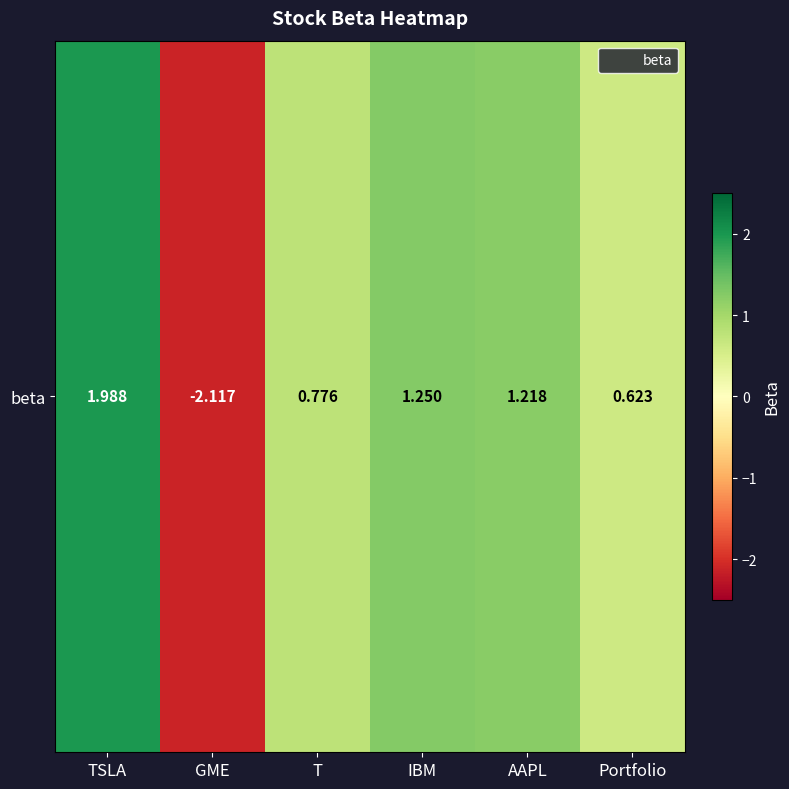

The value at TSLA is 0.6. True or false?

False